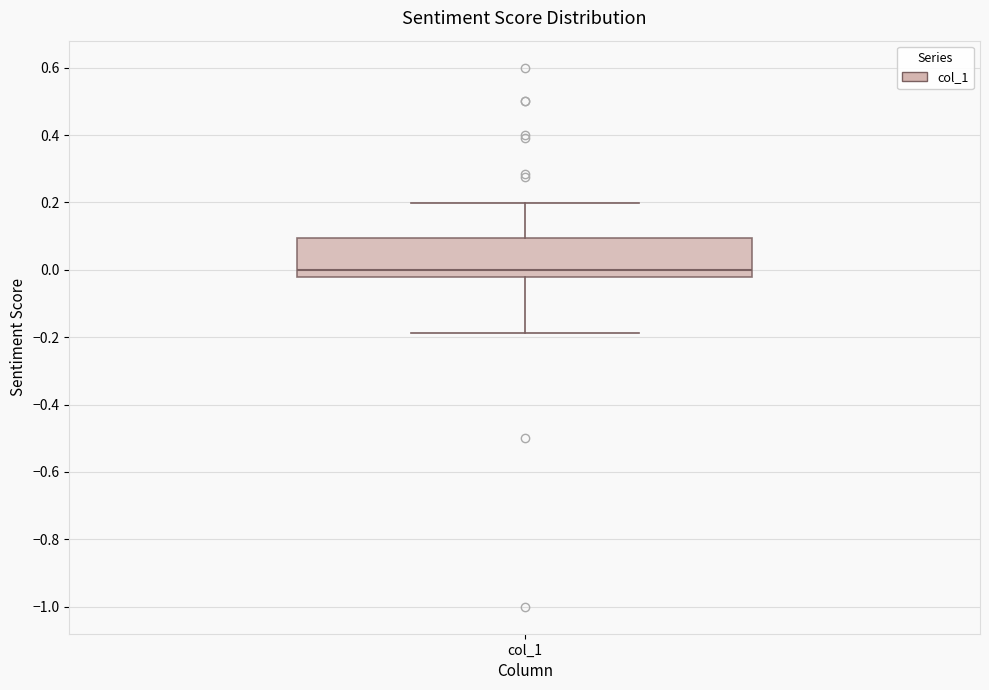

Where does the upper whisker of the box for col_1 end on the y-axis? The values are not printed on the chart, so give them approximately, as read against the axis.

0.20